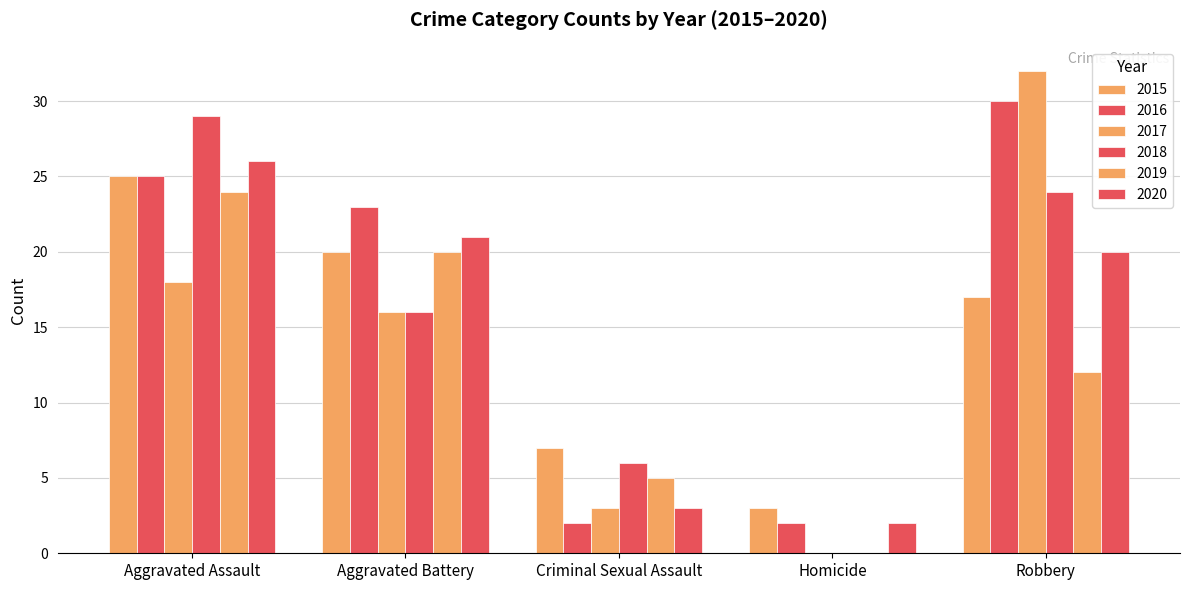

How many groups of bars are there?

5